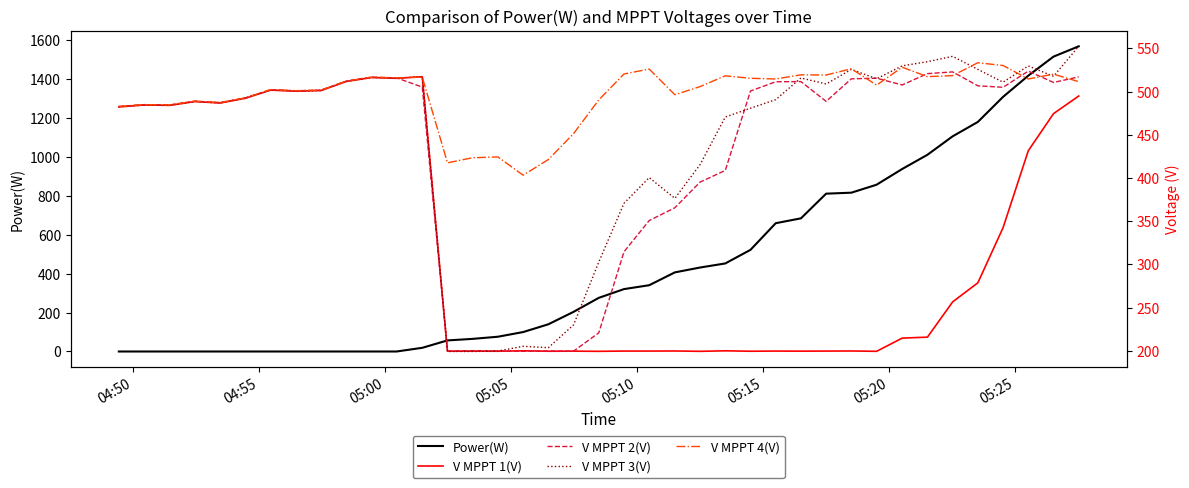

What is the maximum value for Power(W)?

1570